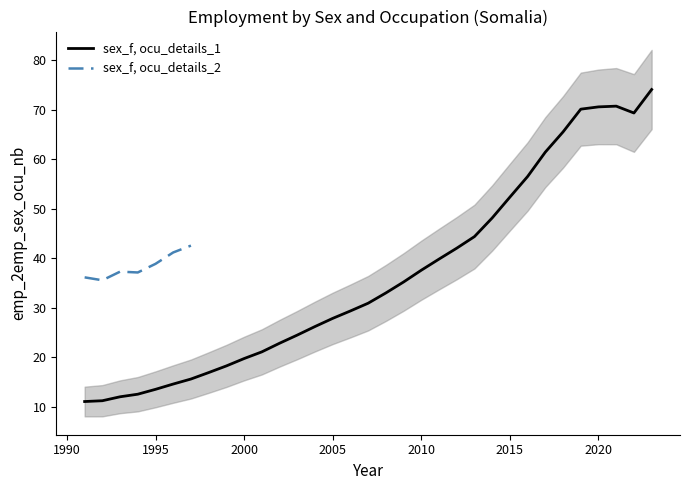

At which category does the chart reach its peak across all series?

2023